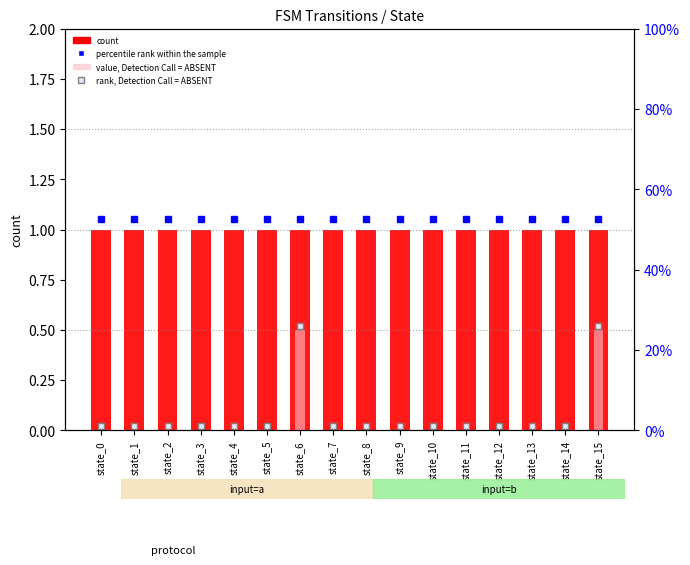

What is the total value across all series at state_0?

1.0